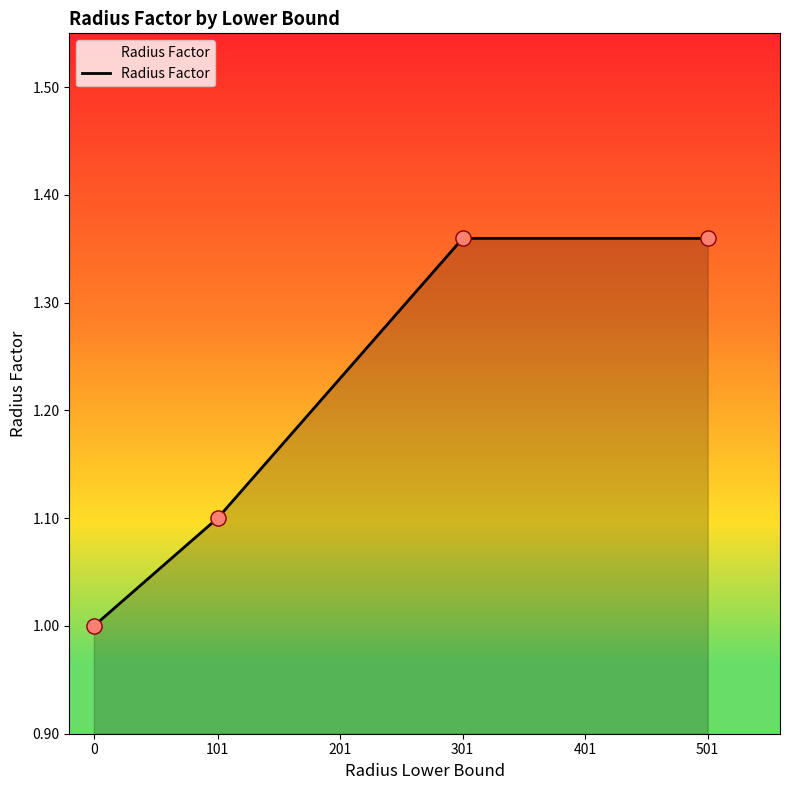

What is the change in value from 101 to 501?

+0.3